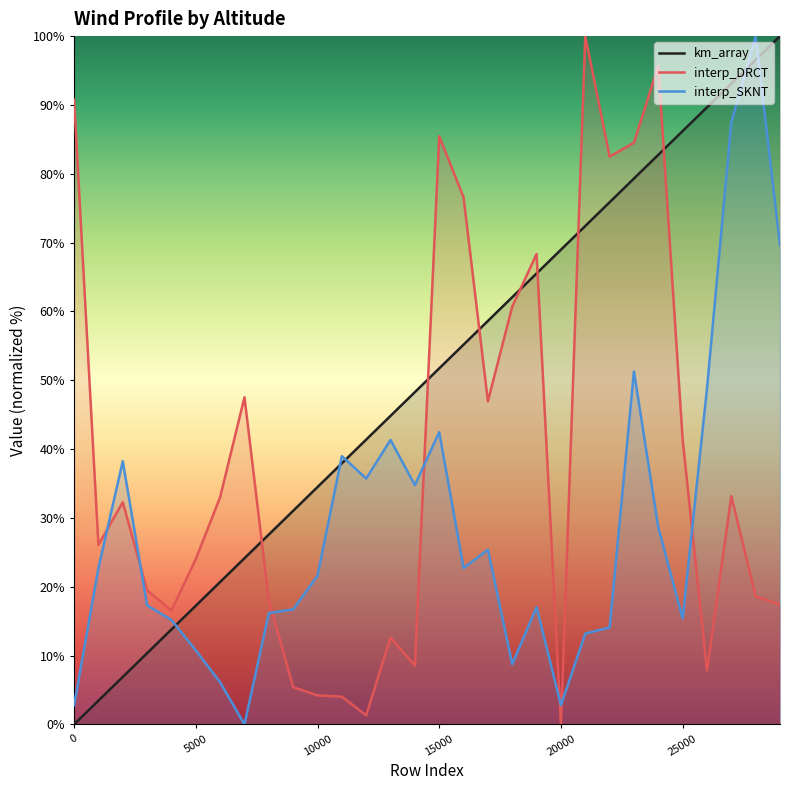

Is it true that interp_DRCT equals 44.9 at 0?

False